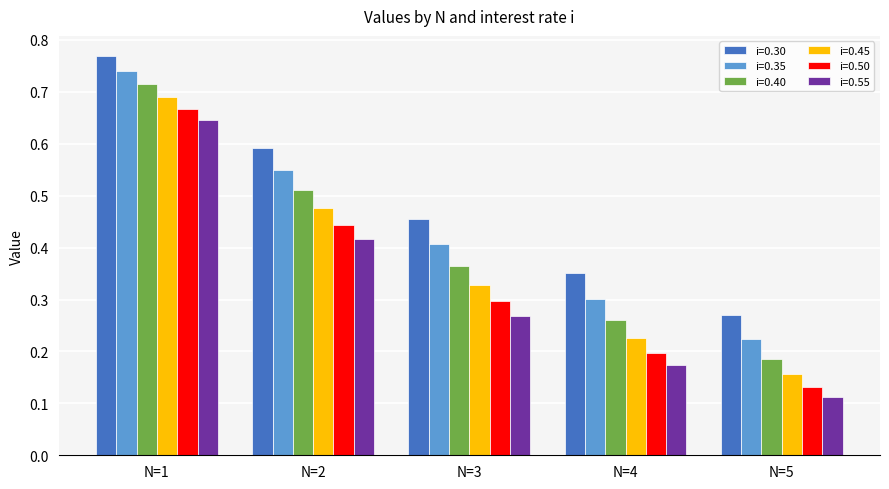

Which series changed the most between N=1 and N=4?

i=0.55